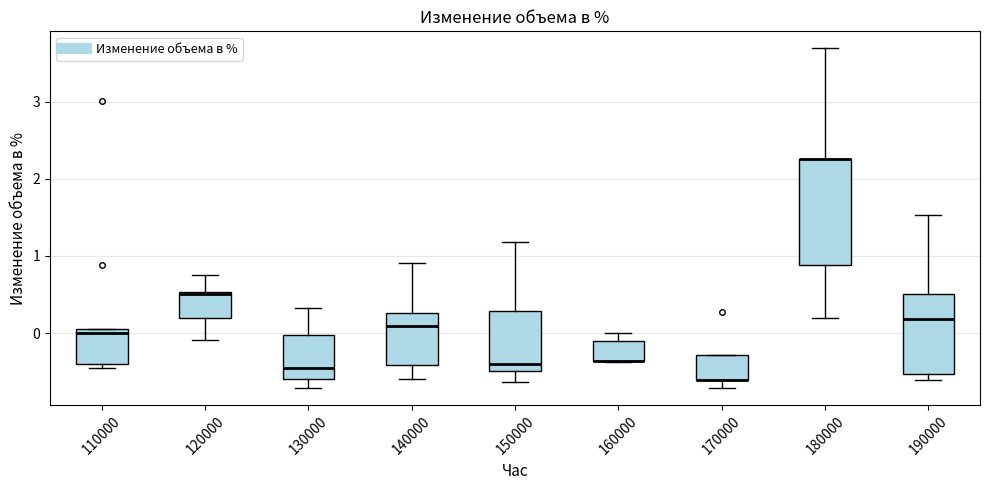

Where does the upper whisker of the box at x = 130000 end on the y-axis? The values are not printed on the chart, so give them approximately, as read against the axis.

0.3